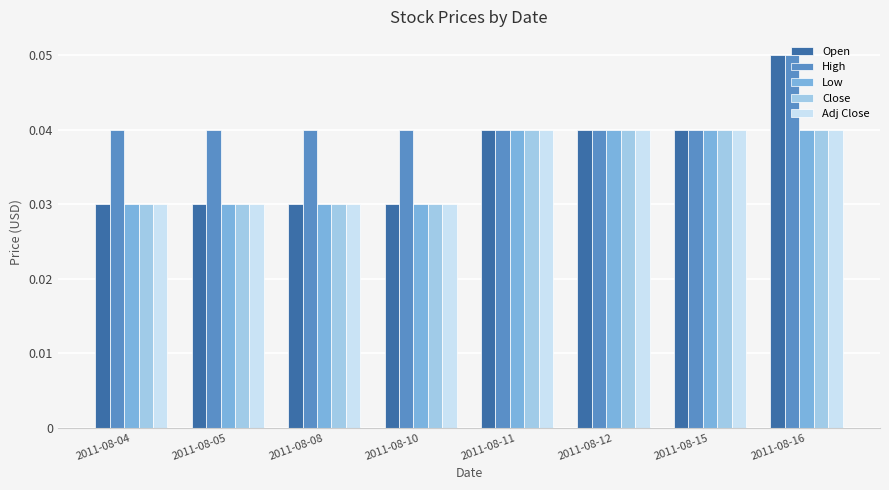

Does the chart contain stacked bars?

No